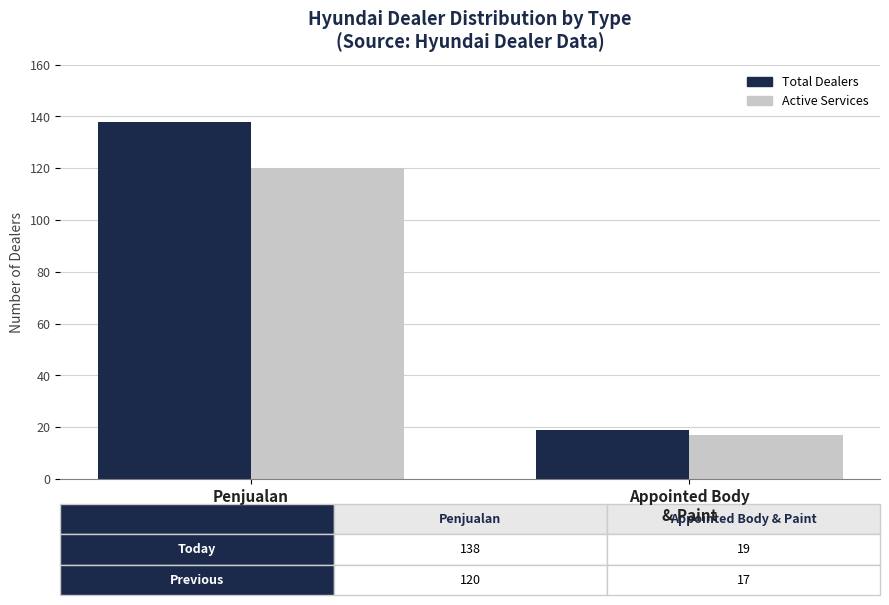

Rank the categories by Total Dealers value from lowest to highest.

Appointed Body
& Paint, Penjualan